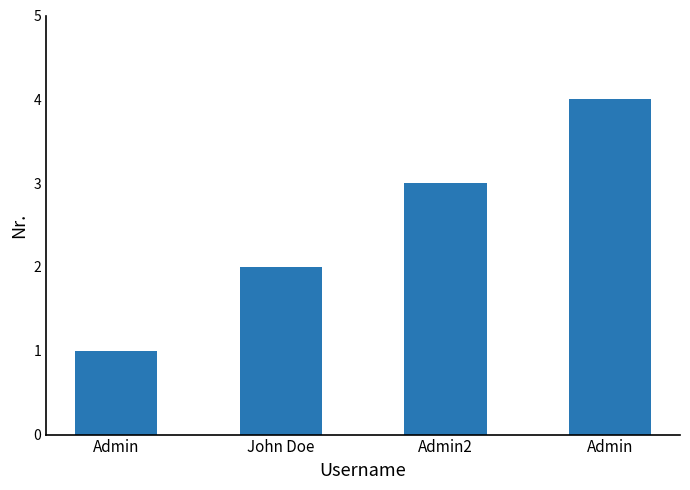

Reading right to left, what are all the values shown in this chart?

Admin=4	Admin2=3	John Doe=2	Admin=1